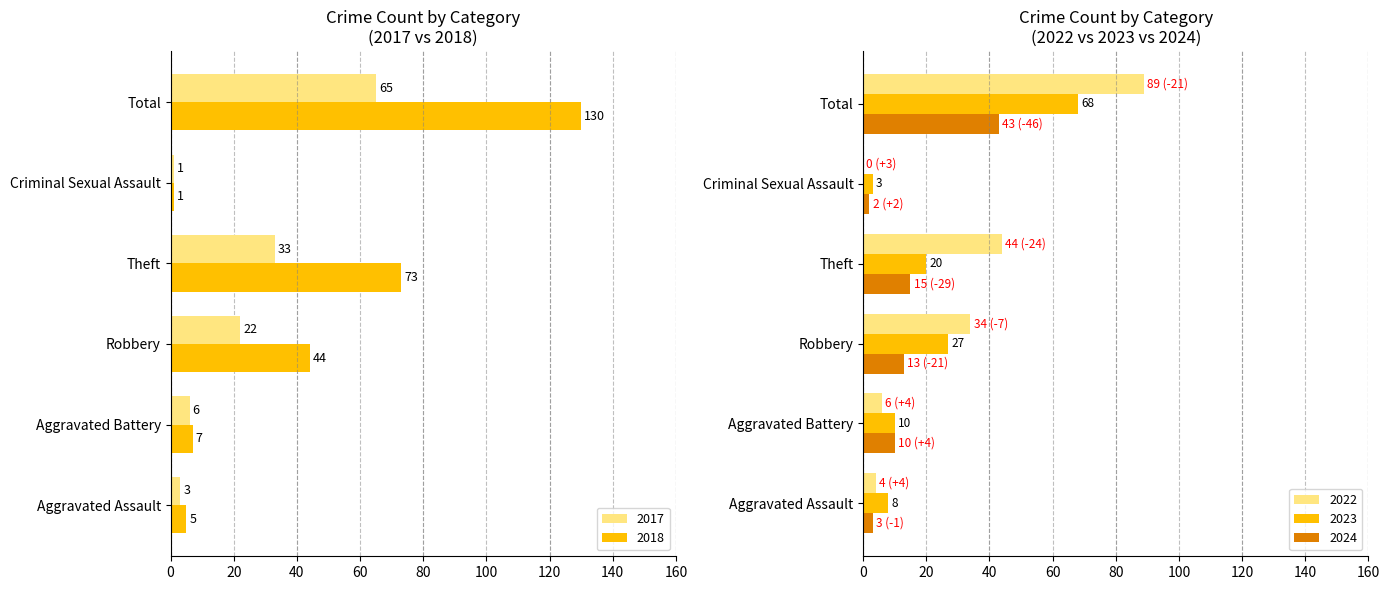

True or false: 2022 has a value of 20 at Theft.

False